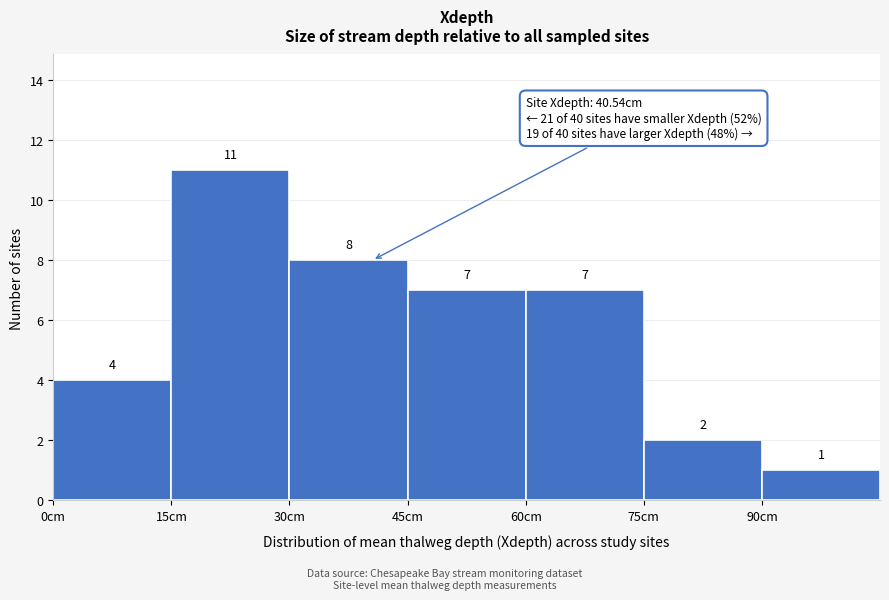

Reading left to right, list every bar in this chart as the range it spans on the x-axis followed by its height. The bar edges are not printed on the chart, so give them approximately, as read against the axis.

0 to 15: 4
15 to 30: 11
30 to 45: 8
45 to 60: 7
60 to 75: 7
75 to 90: 2
90 to 105: 1